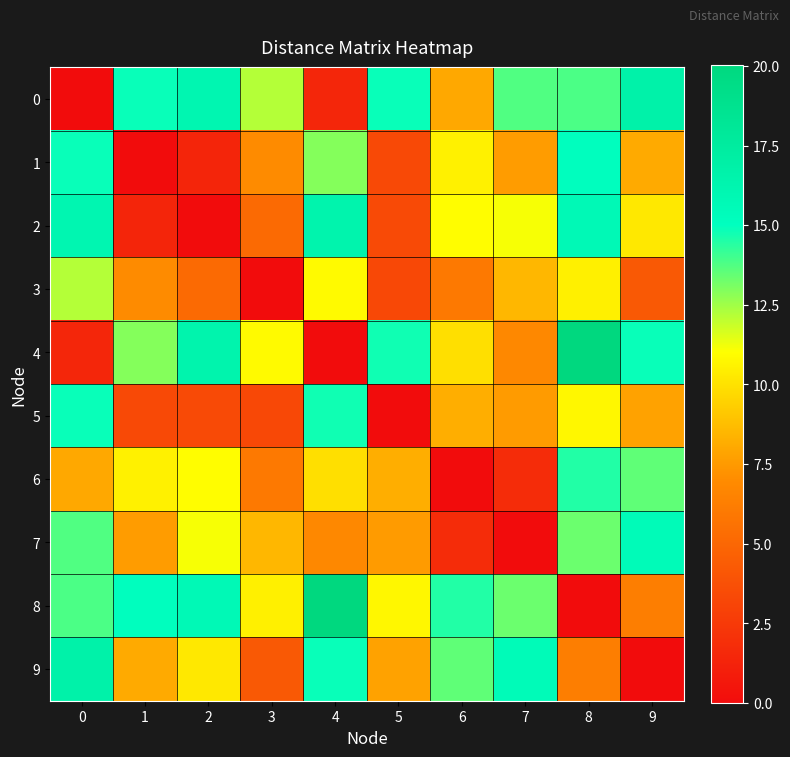

Which series has the widest spread of values?

4